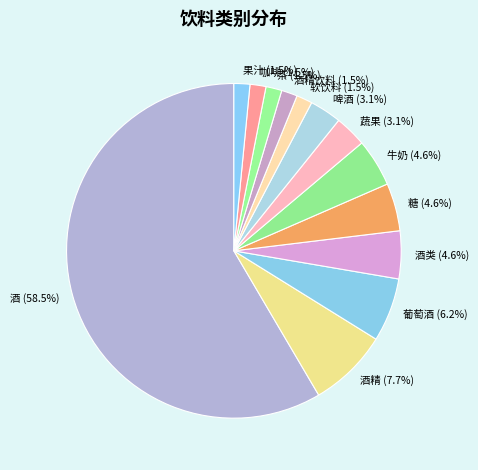

How much of the chart is everything except 咖啡?

98.5%